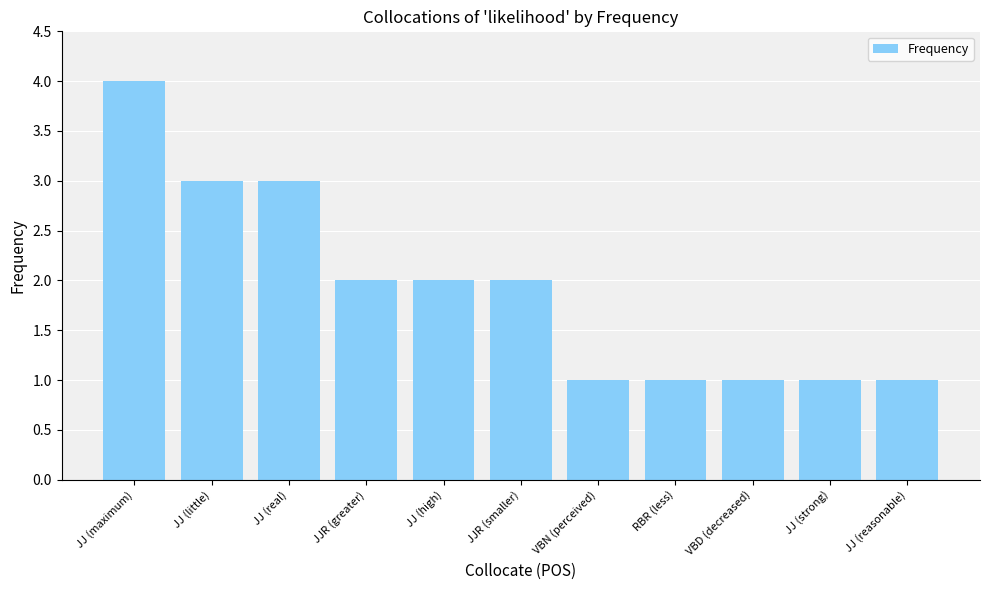

Between JJ (maximum) and JJ (real), which is larger?

JJ (maximum)